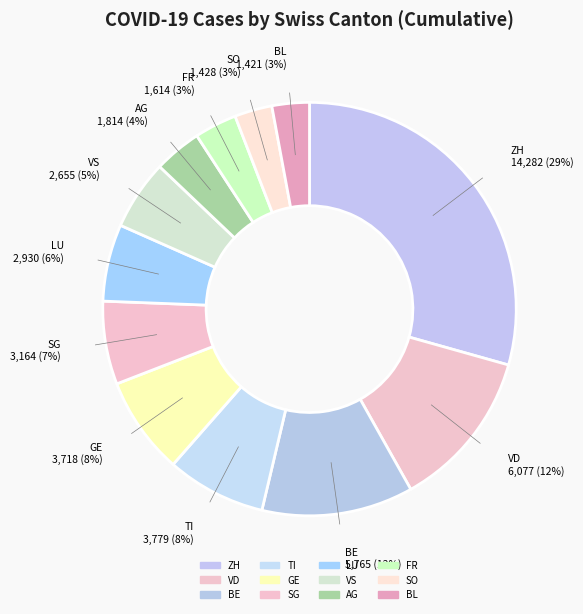

Count the number of slices in the pie.

12